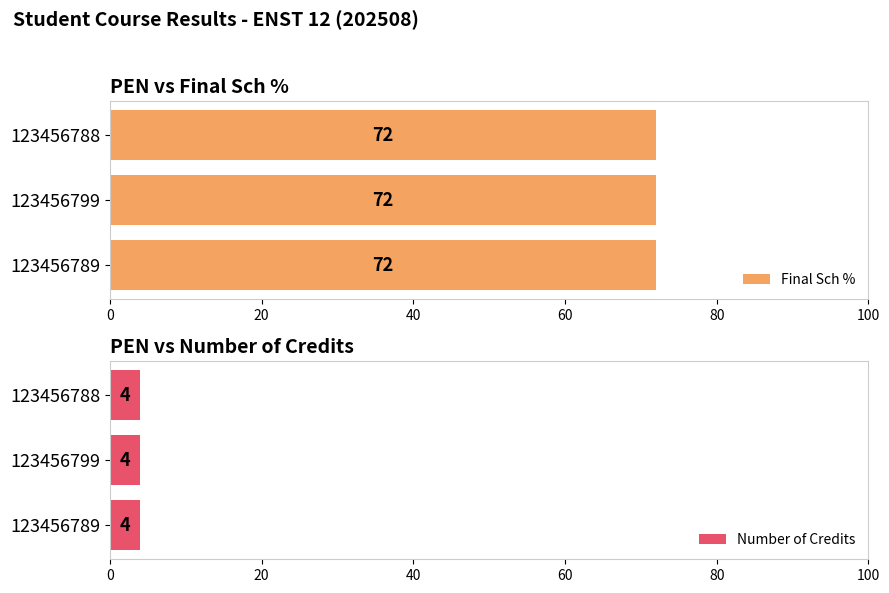

Reading left to right, extract all data points from this chart.

Final Sch %: 72	72	72
Number of Credits: 4	4	4